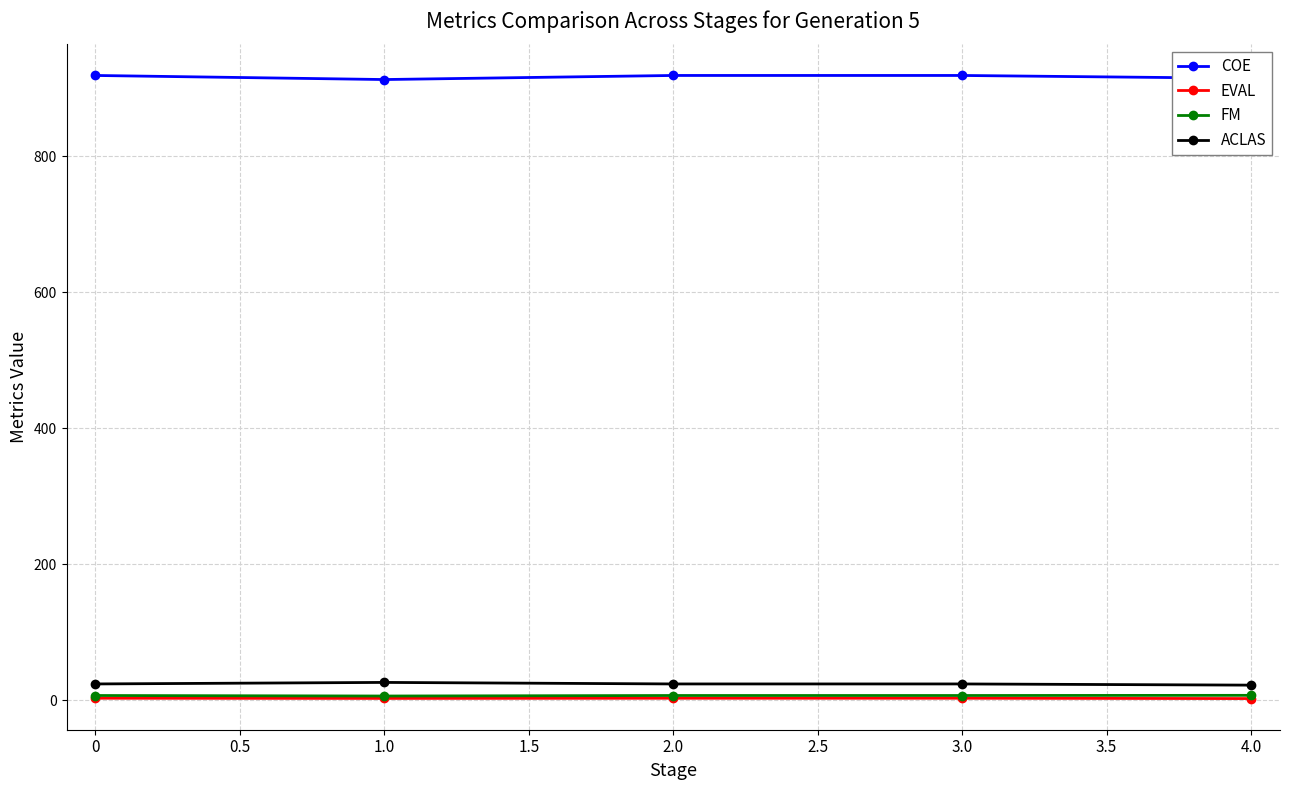

What is the highest value of the ACLAS series?

26.0